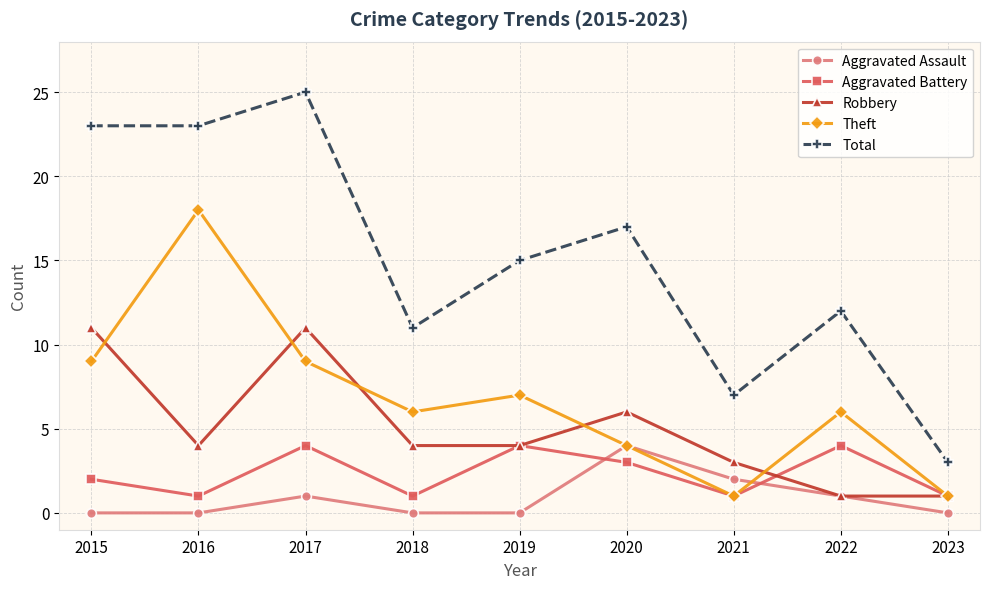

The value of Total at 2016 is 23. True or false?

True